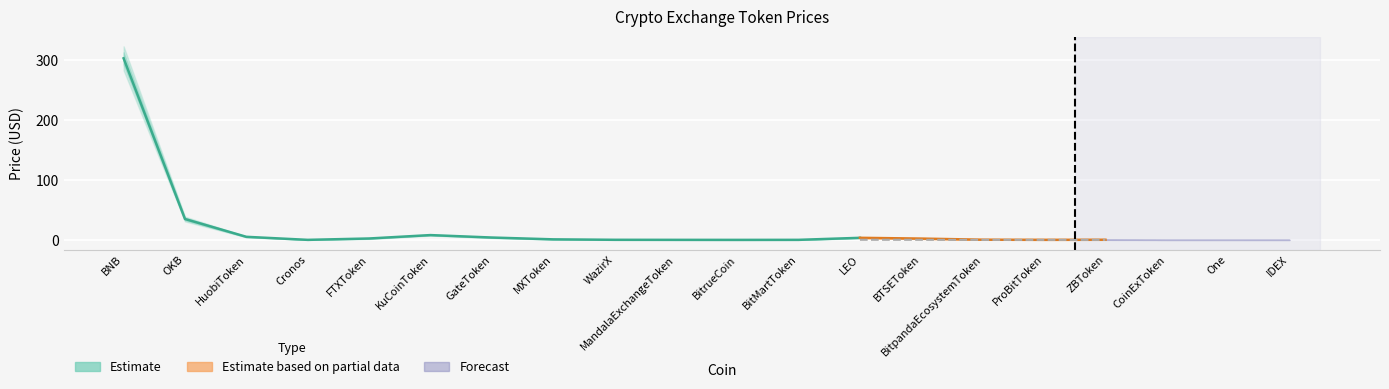

True or false: Price_upper2 and Price_lower cross at least once.

False